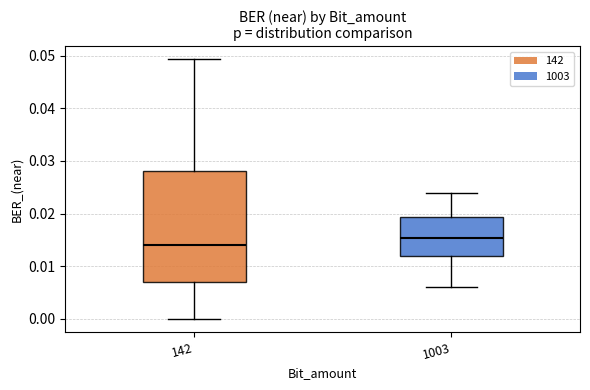

Reading left to right, read every box against the y-axis: the position of its median line, the range the box covers, and the ends of its whiskers. The values are not printed on the chart, so give them approximately, as read against the axis.

142: median 0.014, box 0.007 to 0.028, whiskers 0.000 to 0.049
1003: median 0.015, box 0.012 to 0.019, whiskers 0.006 to 0.024